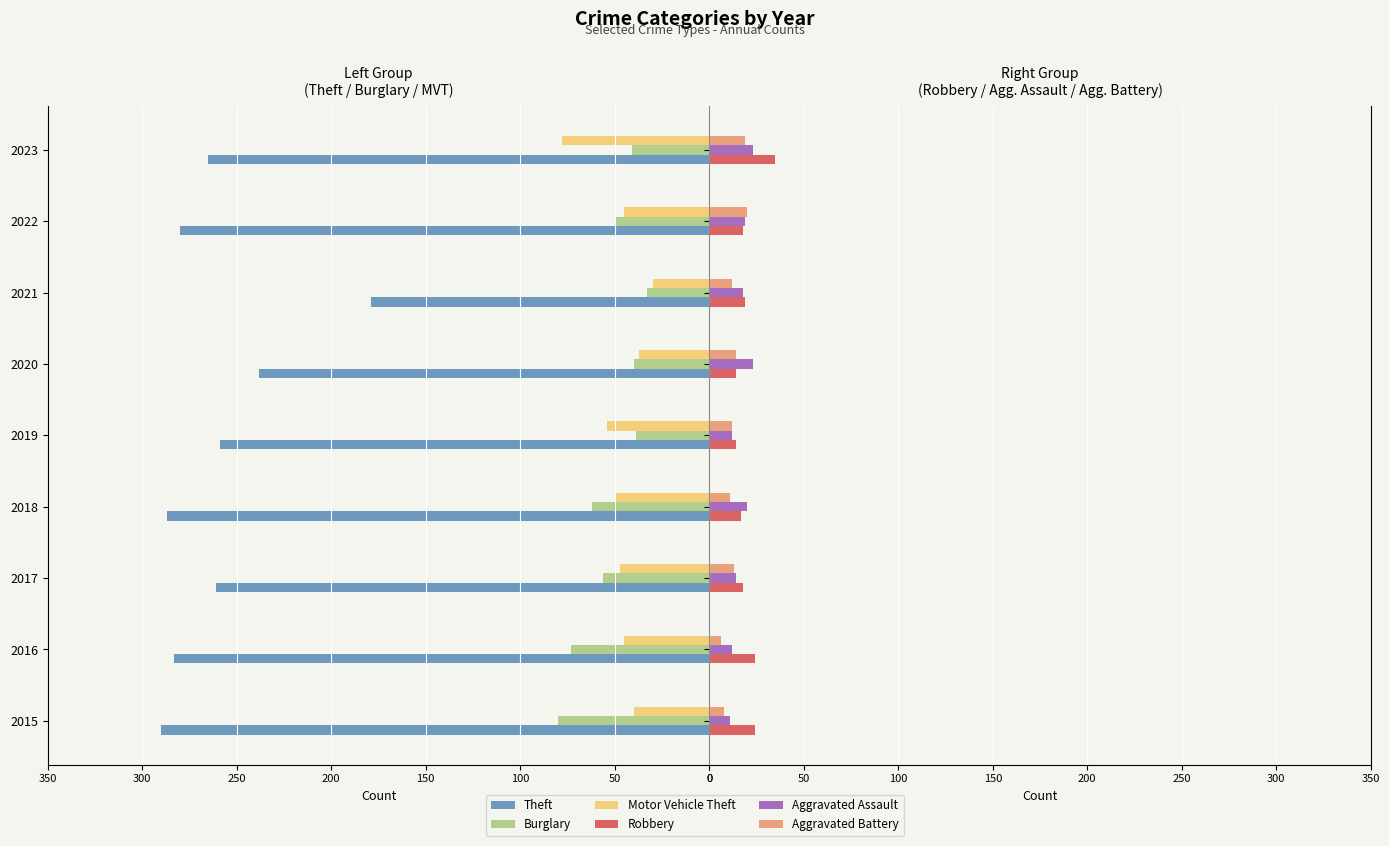

The value of Burglary at 2016 is 73. True or false?

True